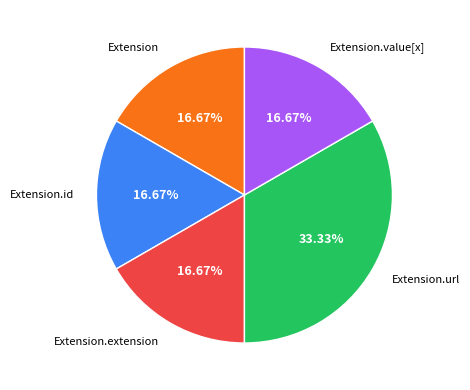

The Extension.extension slice represents 7% of the pie. True or false?

False